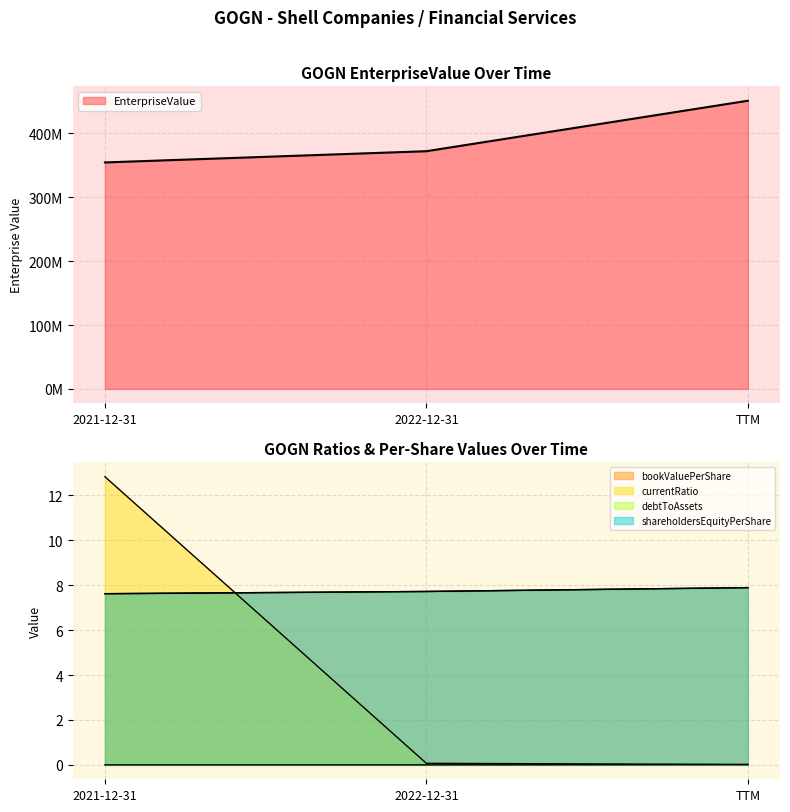

What is the sum of all bookValuePerShare values?

23.2